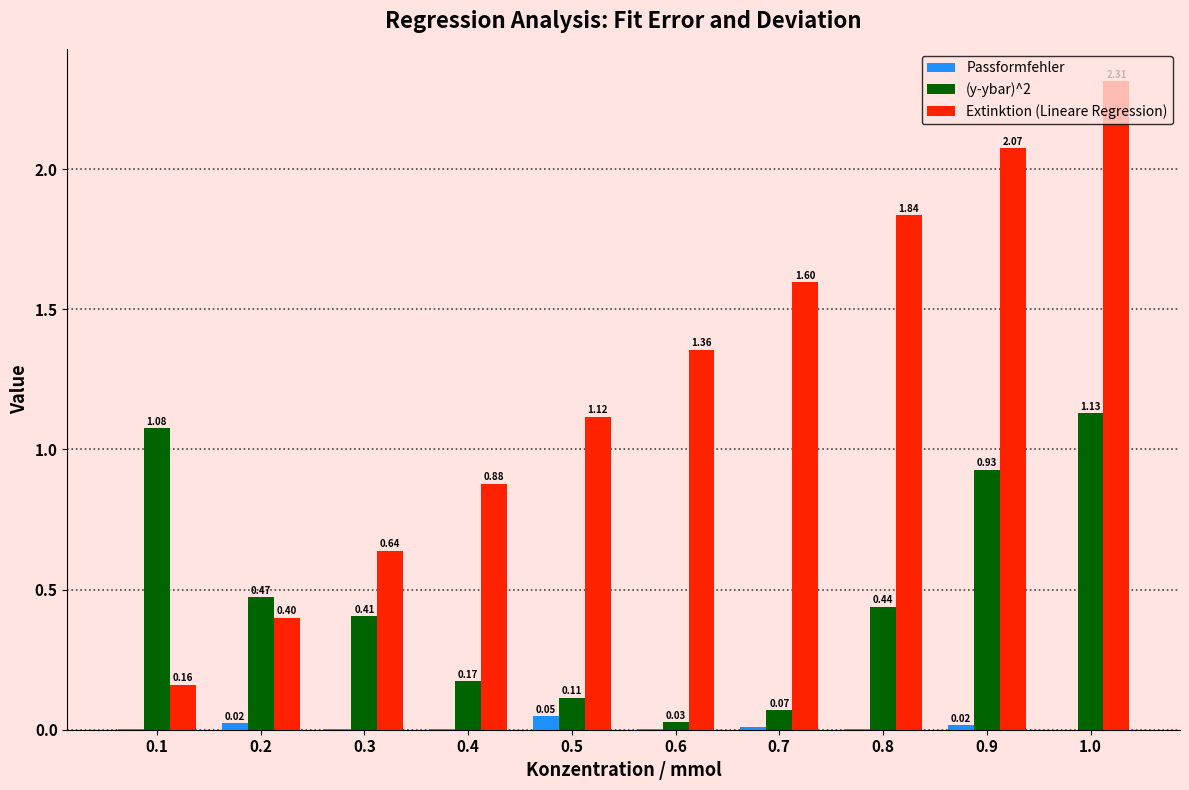

Between 0.3 and 0.5, which series saw the biggest shift?

Extinktion (Lineare Regression)